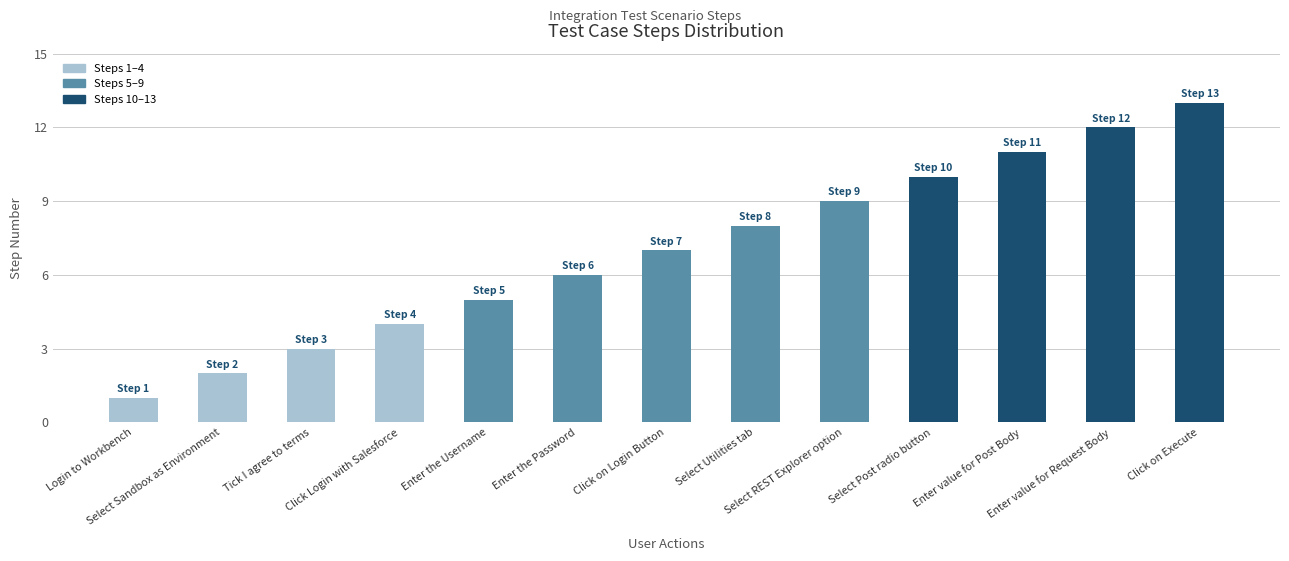

Reading left to right, transcribe all the data shown in this chart.

1	2	3	4	5	6	7	8	9	10	11	12	13